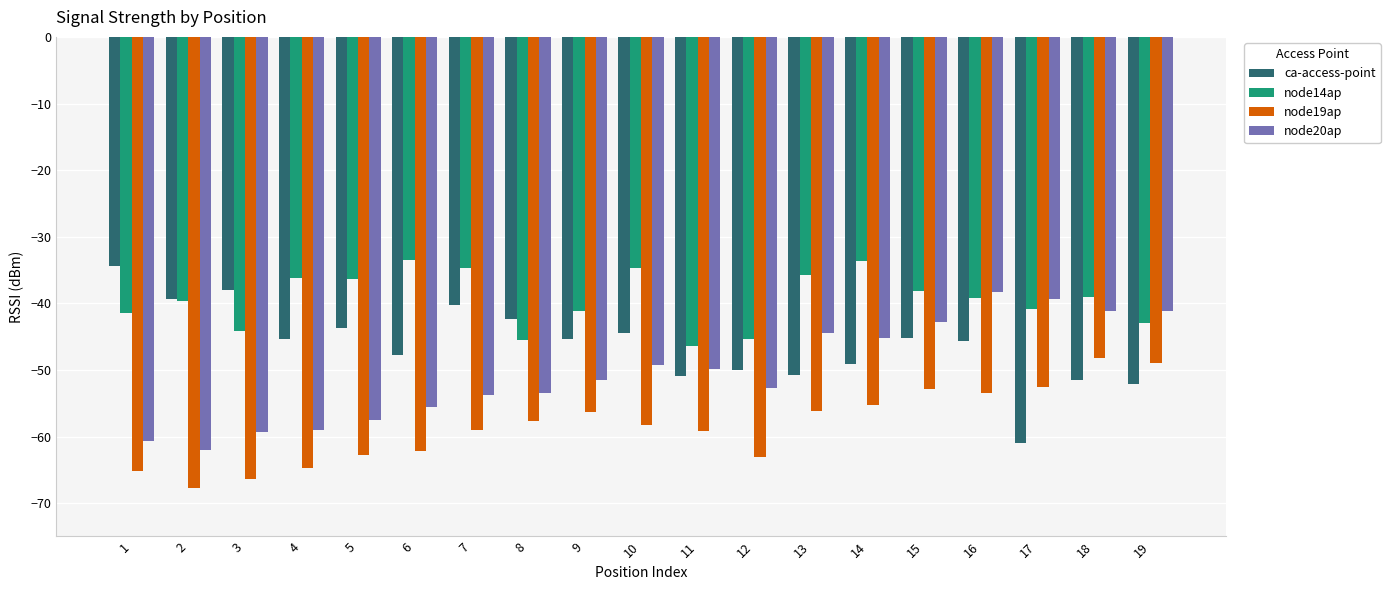

Between 11 and 12, which series saw the biggest shift?

node19ap